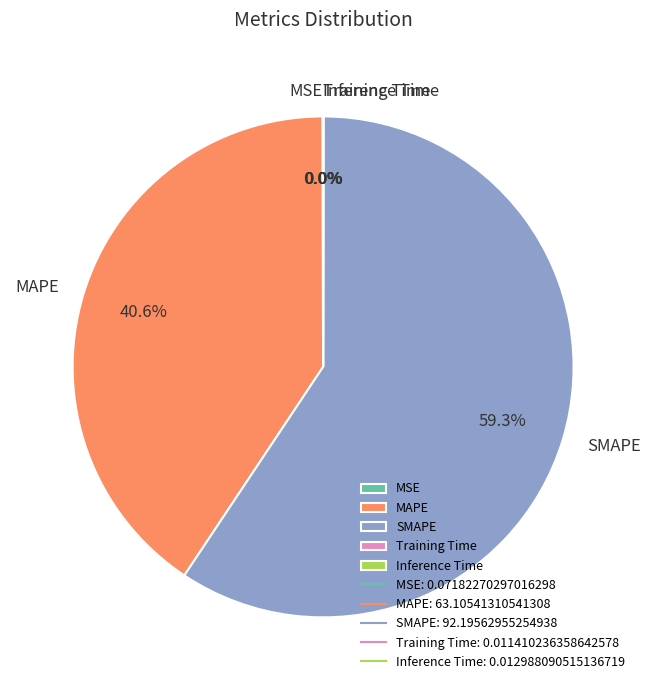

What is the largest slice in the pie chart?

SMAPE